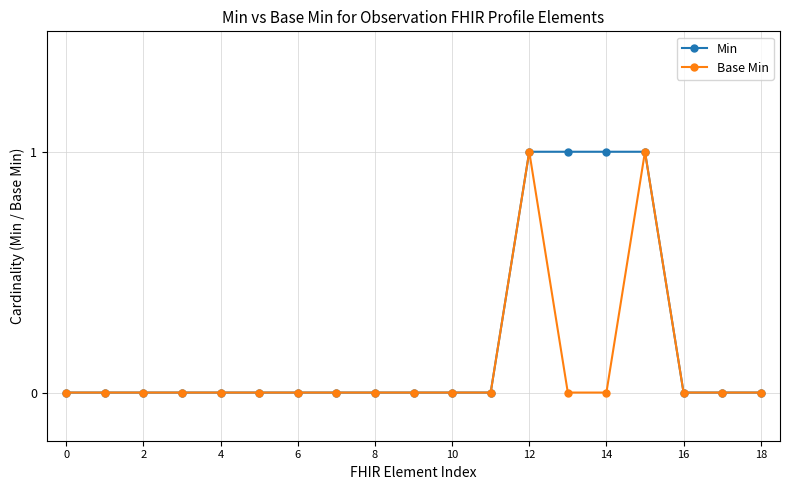

What is the value of the Base Min point at the 16th from the left?

1